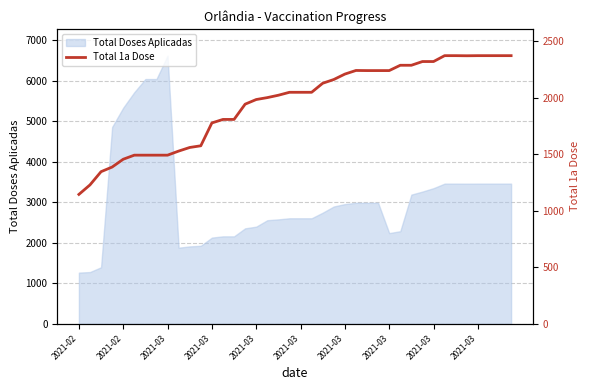

How many lines are shown in the chart?

1